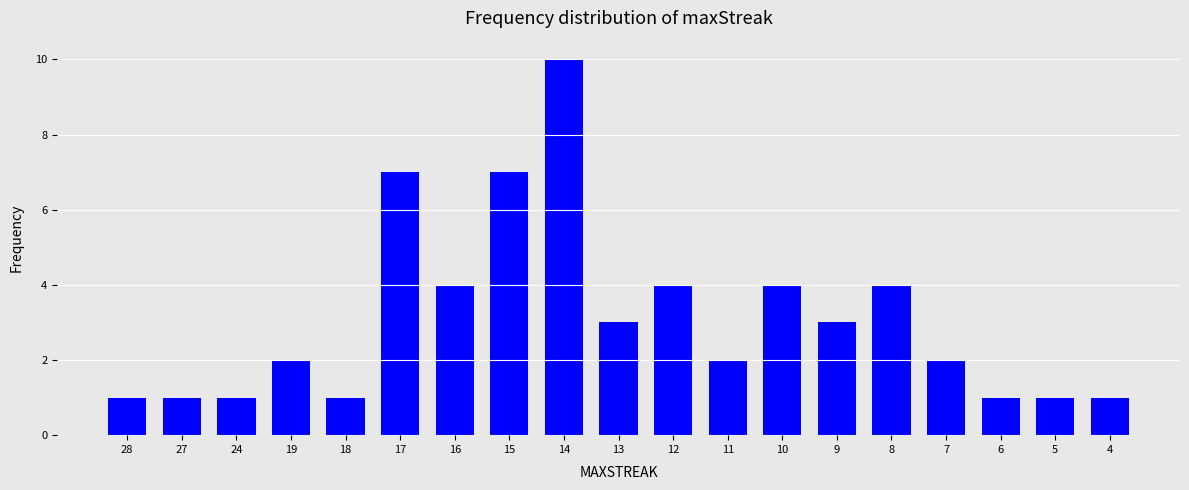

What is the greatest value displayed?

10